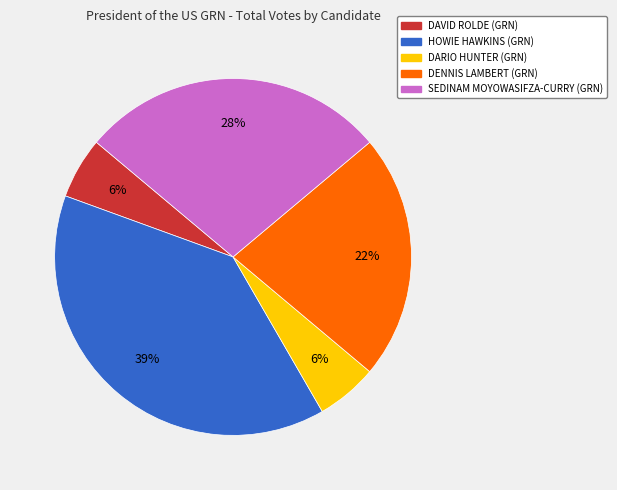

To the nearest percent, what is the average slice percentage?

20%